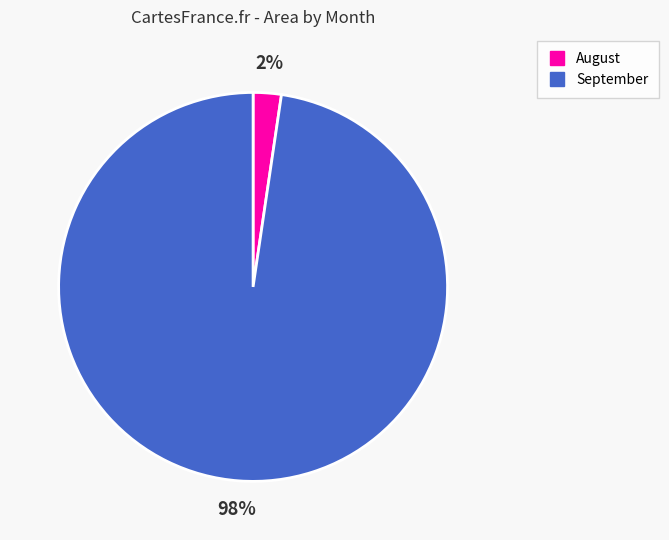

Does any single category account for the majority?

Yes